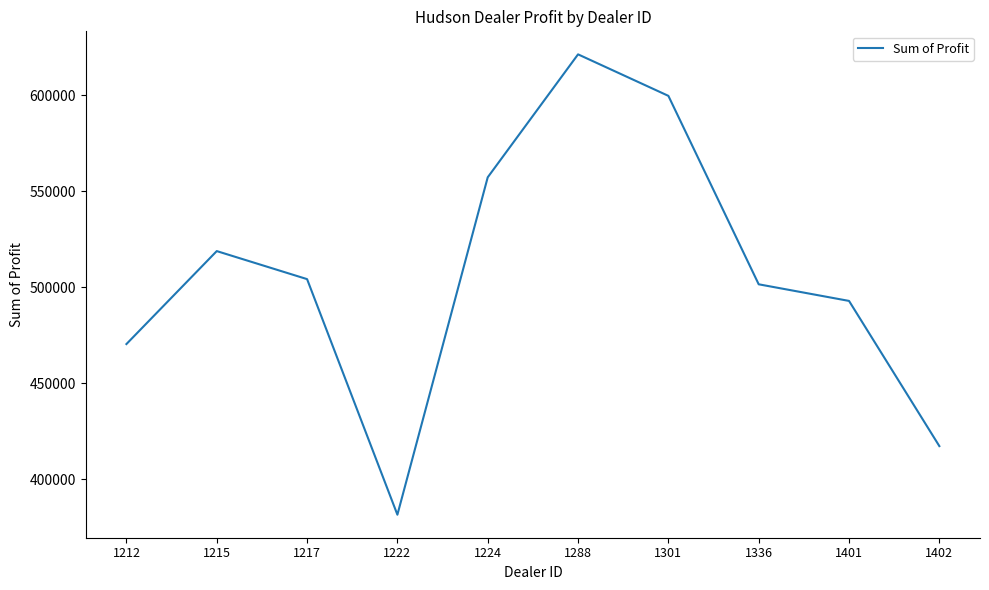

The chart shows a value of 808354.2 at 1217. True or false?

False